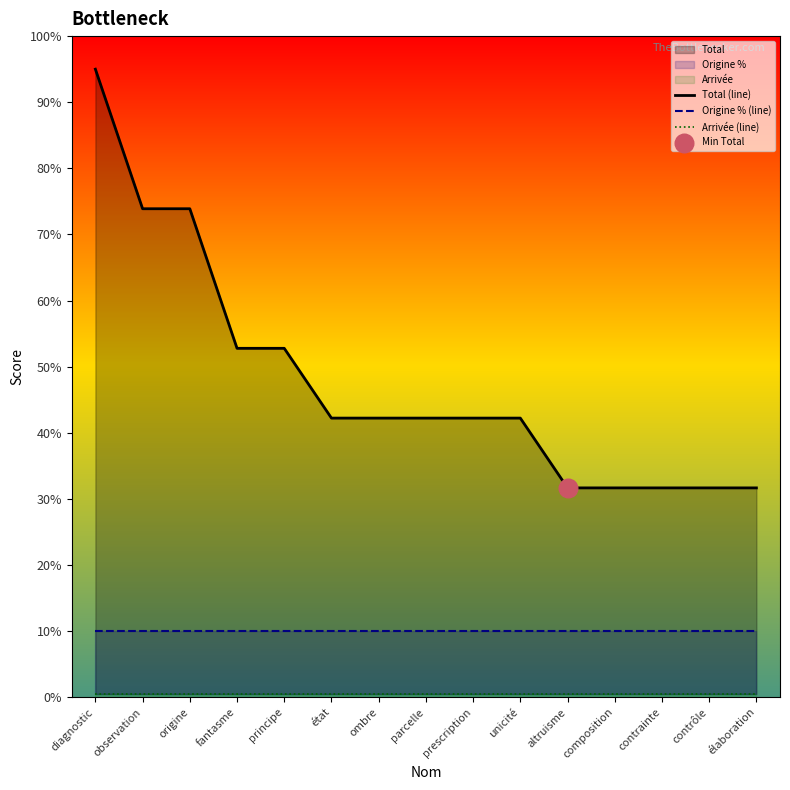

Which series reaches the maximum Y coordinate?

Total (line)